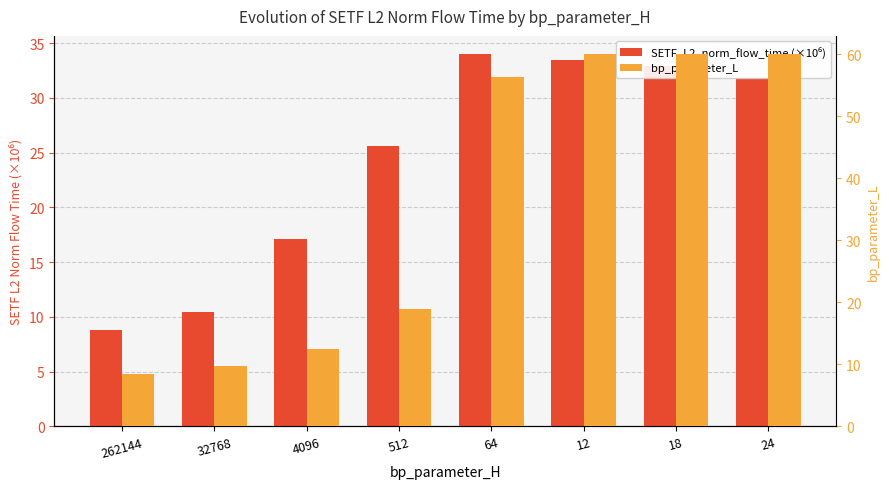

At 12, list the series in order from largest to smallest.

bp_parameter_L, SETF_L2_norm_flow_time (×10⁶)